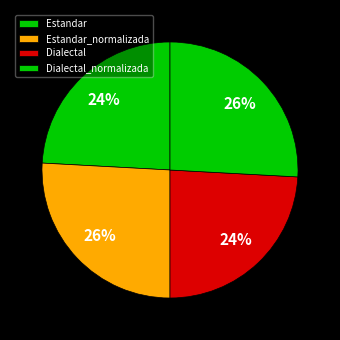

Does Dialectal account for over 50% of the chart?

No